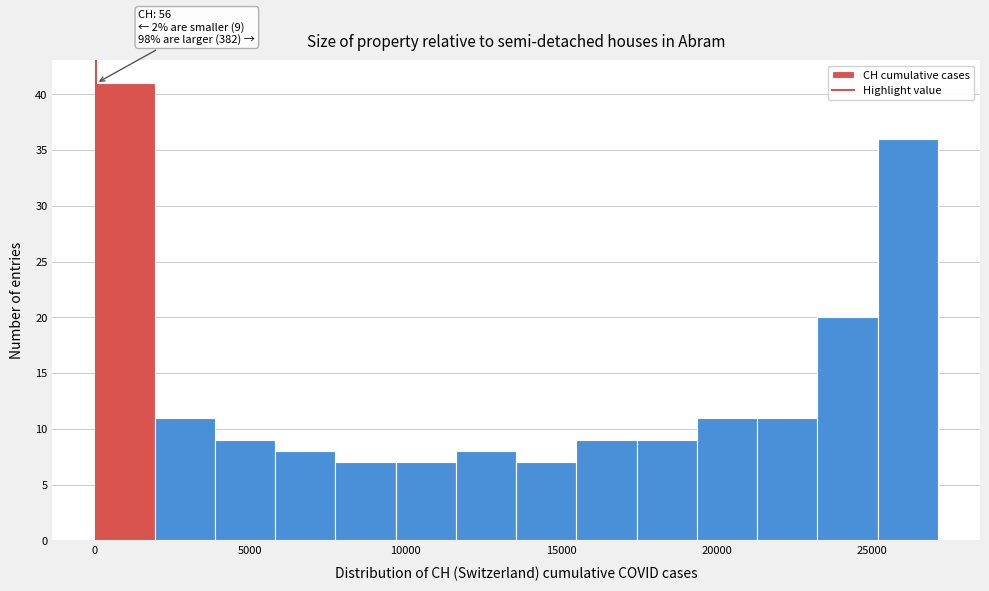

Read against the x-axis, roughly where is the centre of the tallest bar?

1000